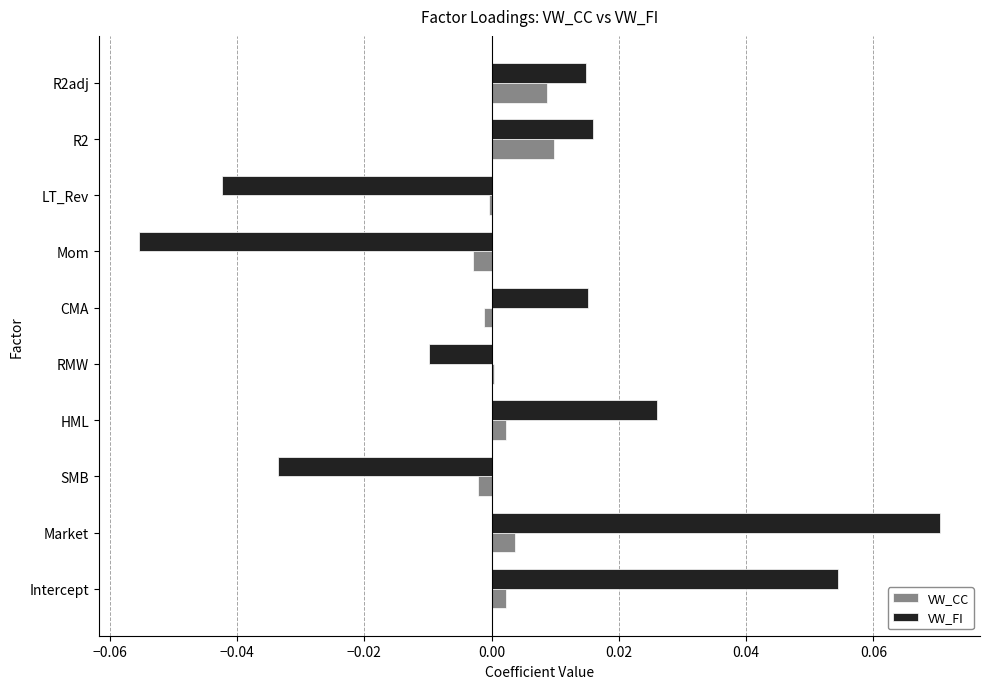

Is the value of VW_CC at LT_Rev greater than the value of VW_FI at CMA?

No